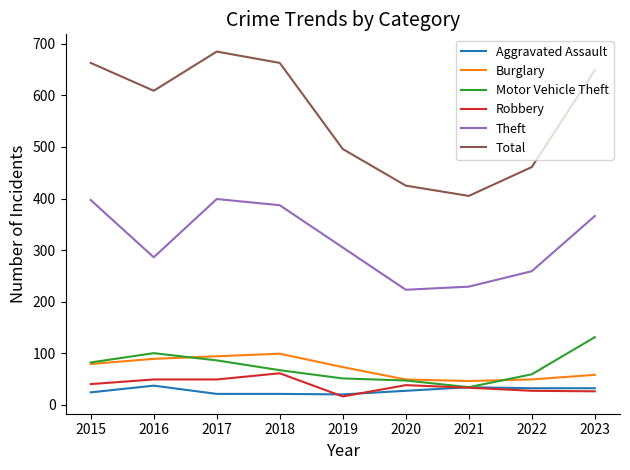

Which series has the largest total across all categories?

Total